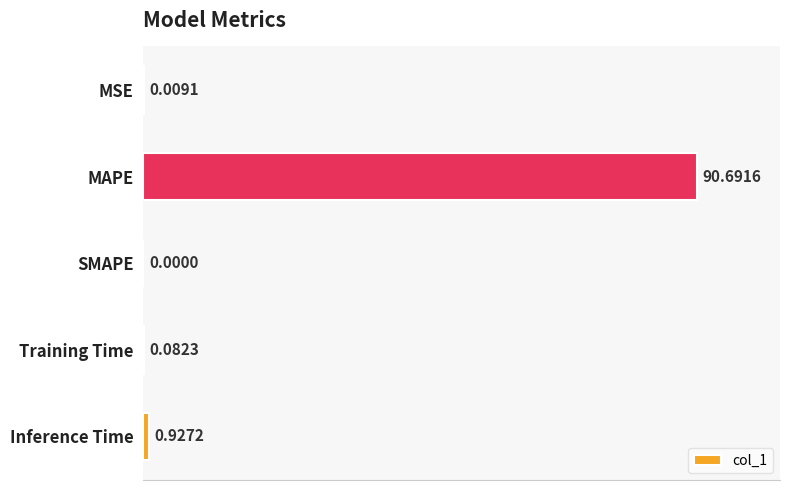

Which has a higher value, MSE or Inference Time?

Inference Time